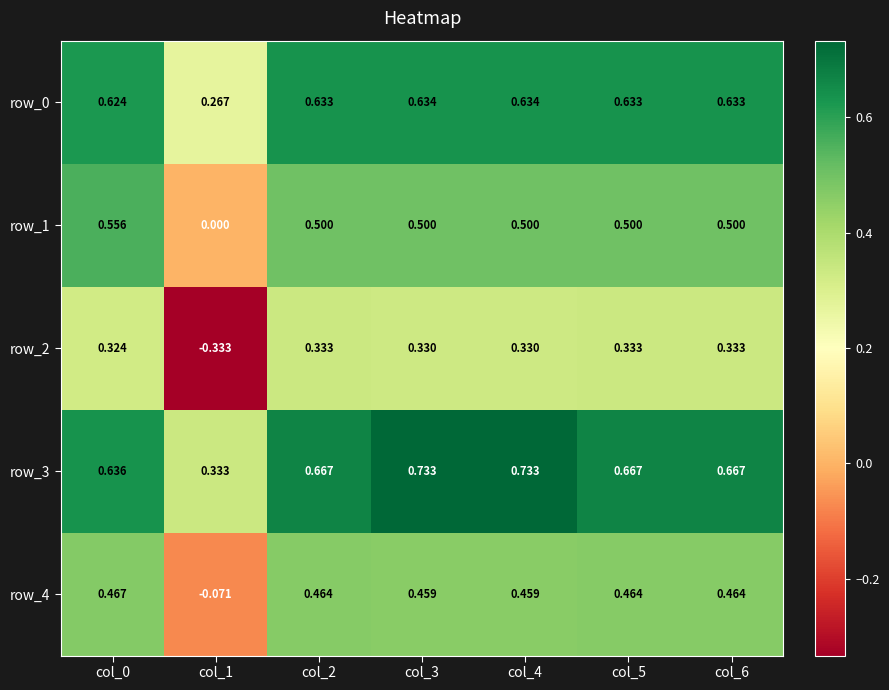

Is the value of row_1 at col_6 greater than the value of row_3 at col_2?

No